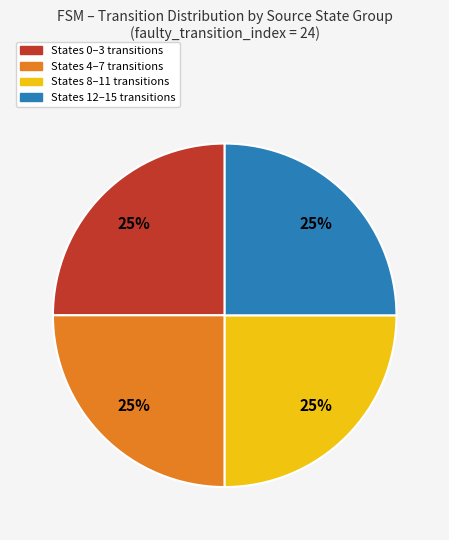

Is States 8–11 transitions the majority of the pie?

No